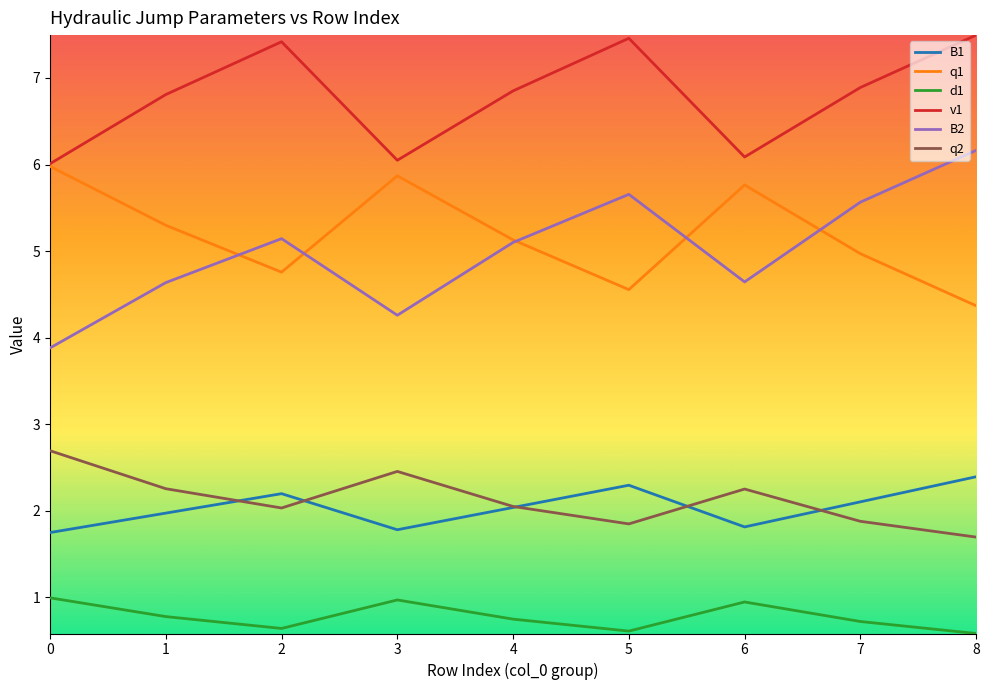

What is the minimum value shown in the chart?

0.6